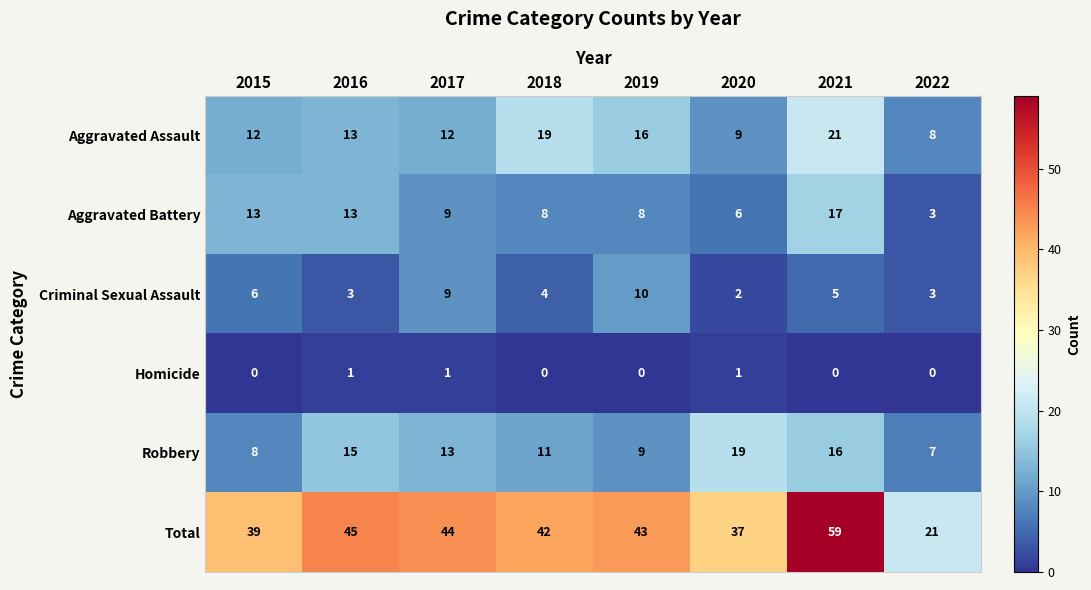

At which category is the sum across all series the highest?

2021